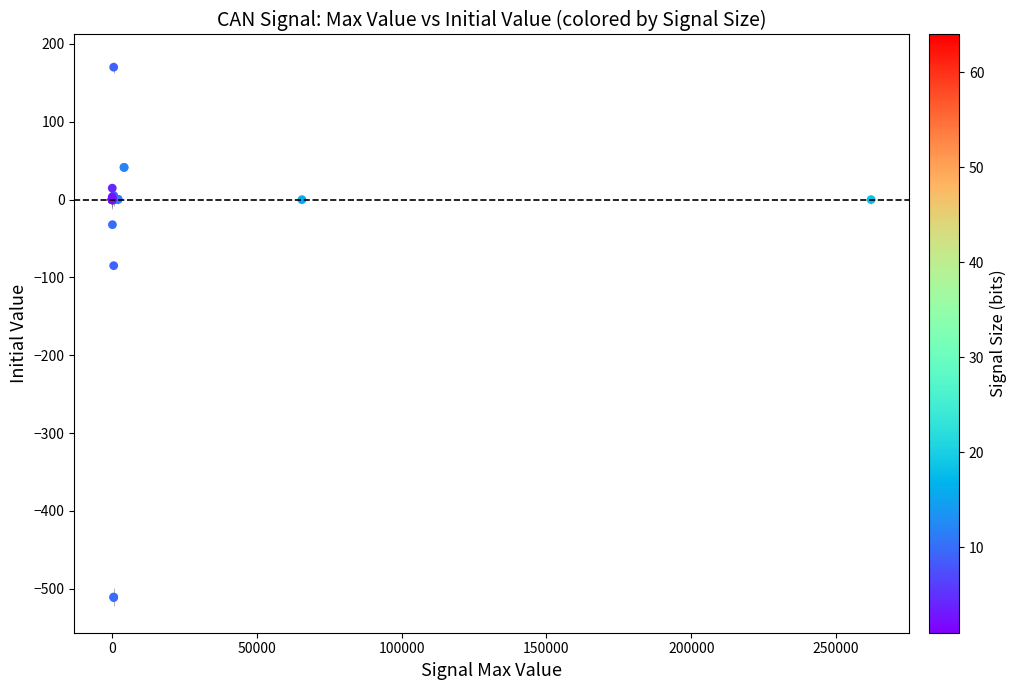

What Y value in the scatter plot is closest to -170?

-85.0